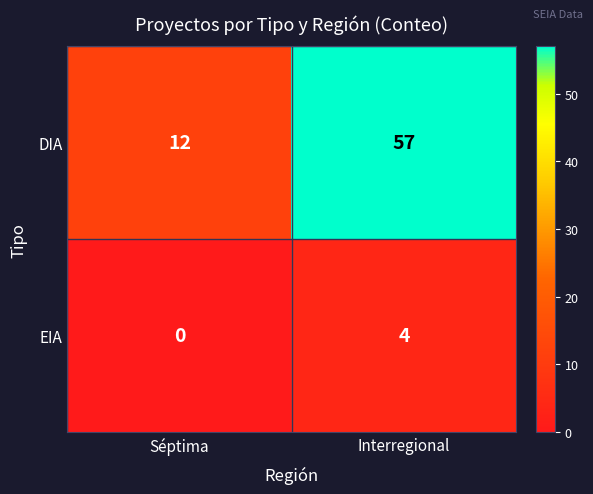

Rank the series at Séptima from highest to lowest value.

DIA, EIA